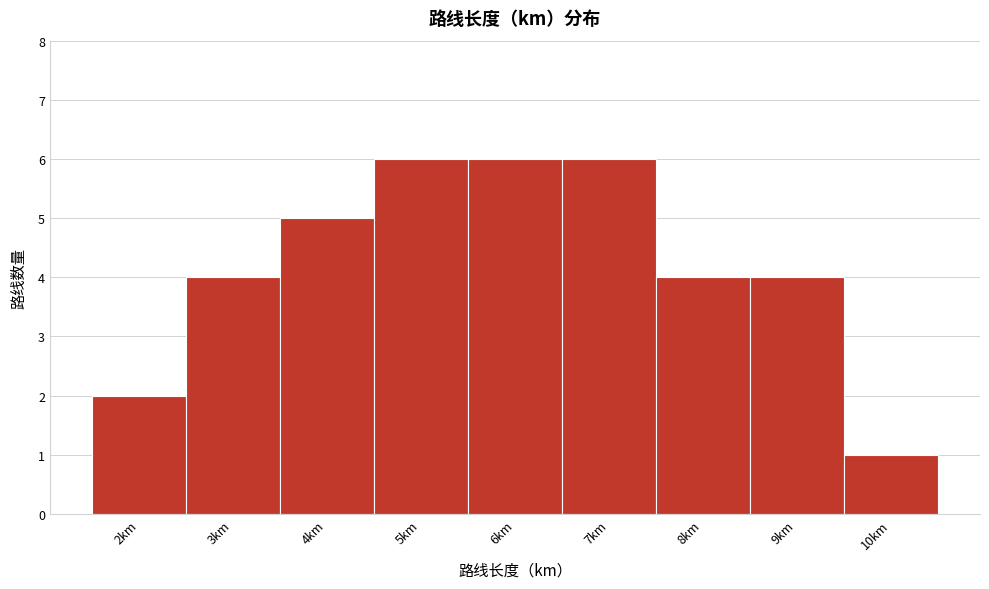

Reading left to right, extract all data points from this chart.

2km=2	3km=4	4km=5	5km=6	6km=6	7km=6	8km=4	9km=4	10km=1